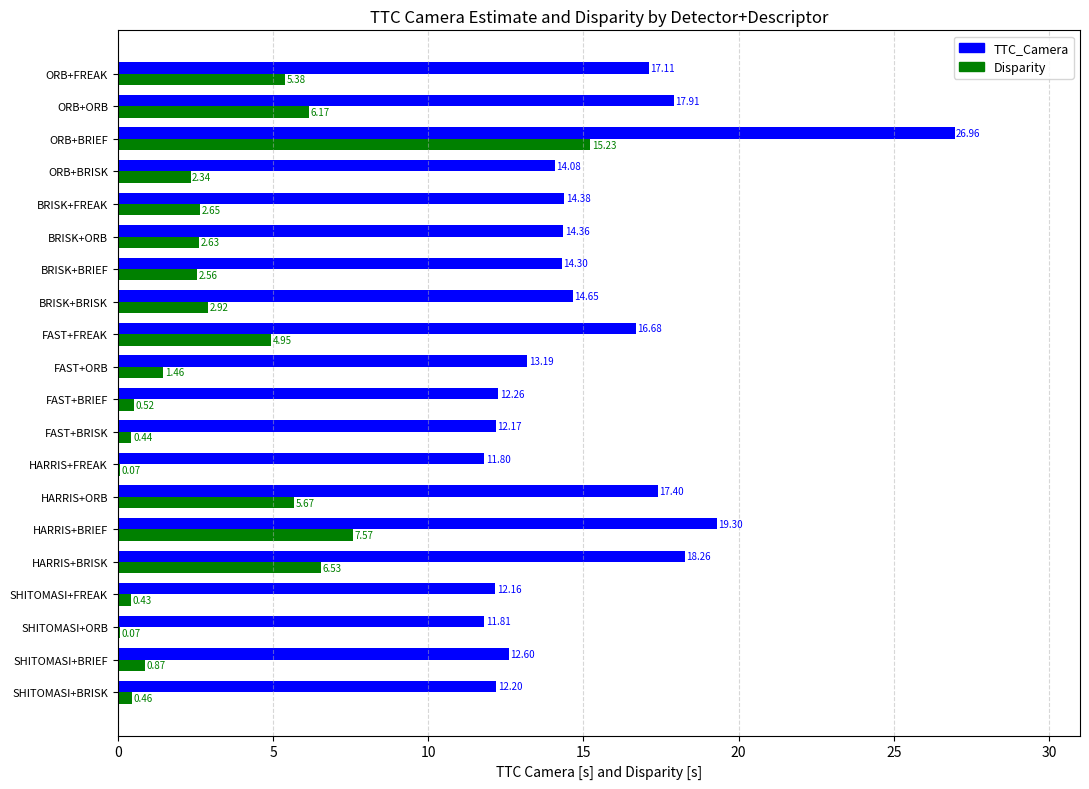

Between SHITOMASI+BRISK and BRISK+ORB, which series saw the biggest shift?

Disparity